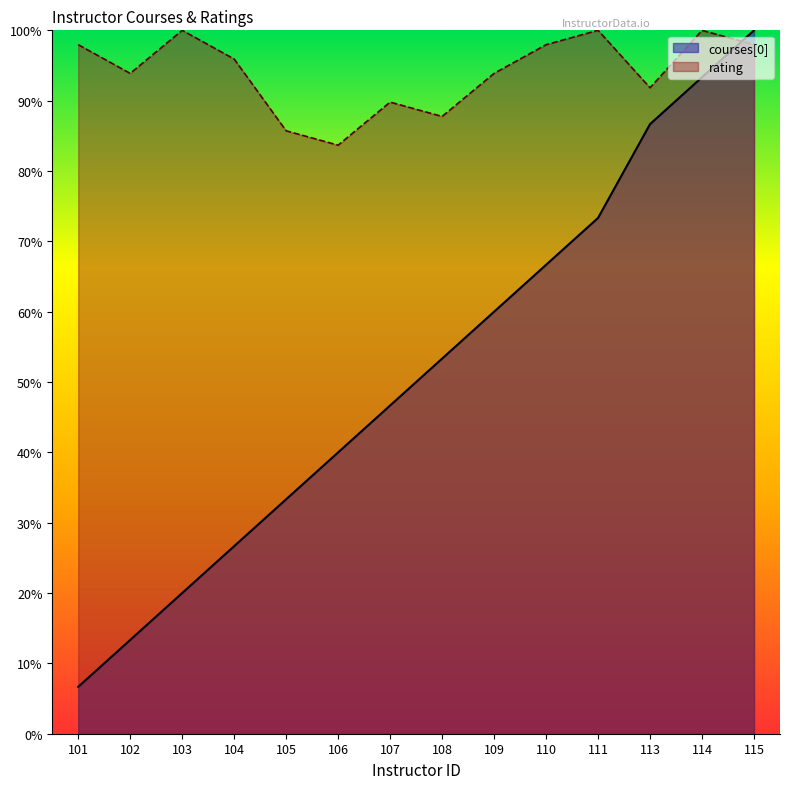

At which label is courses[0] closest to 53?

108